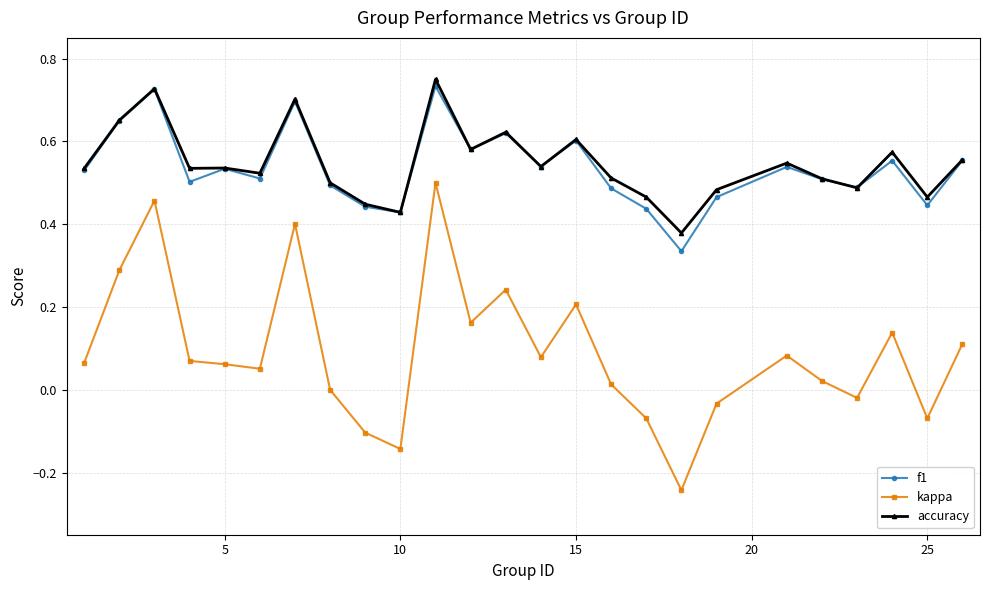

Which series has the largest range (max minus min)?

kappa